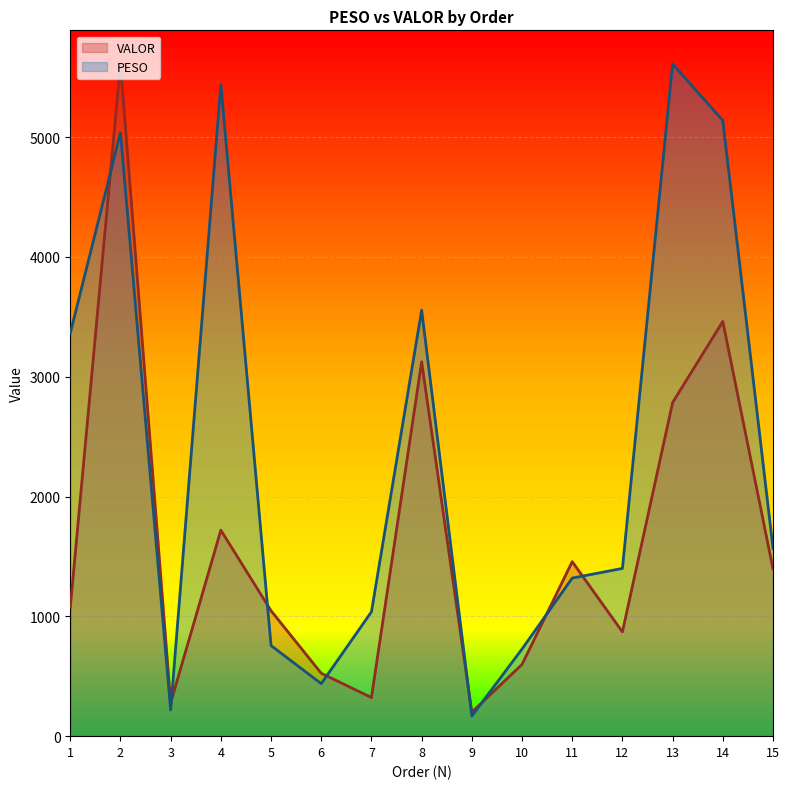

What is the difference between the maximum and minimum values in the VALOR series?

5411.1